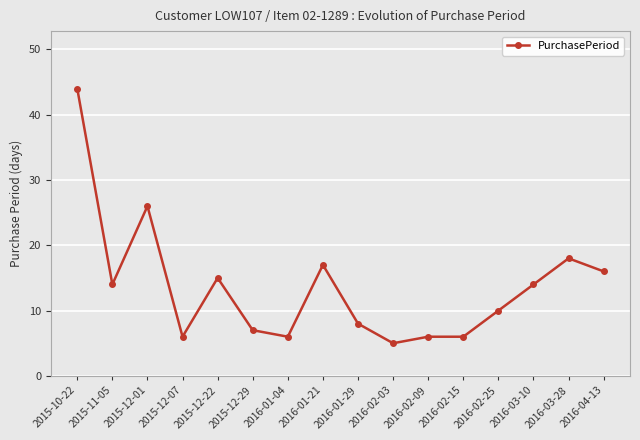

What is the ratio of the value at 2016-02-03 to the value at 2015-11-05?

0.4